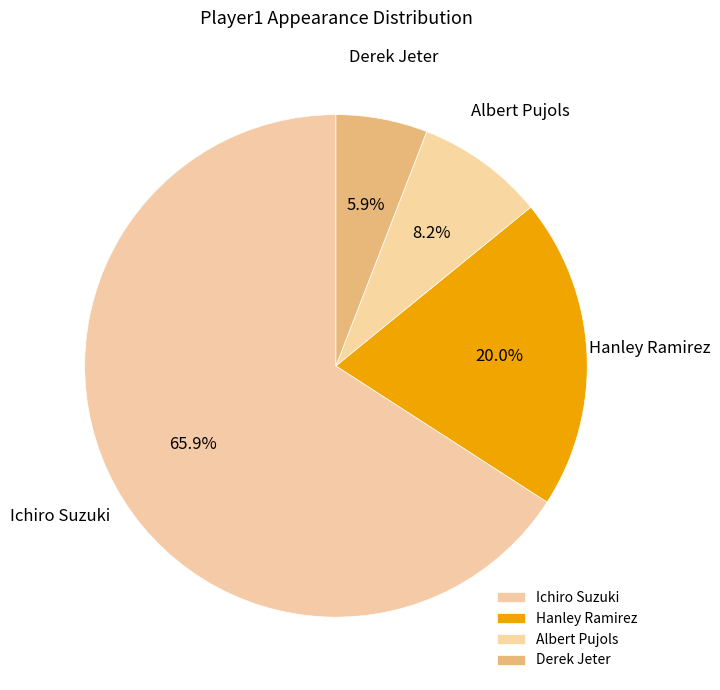

Which has a higher value, Hanley Ramirez or Albert Pujols?

Hanley Ramirez